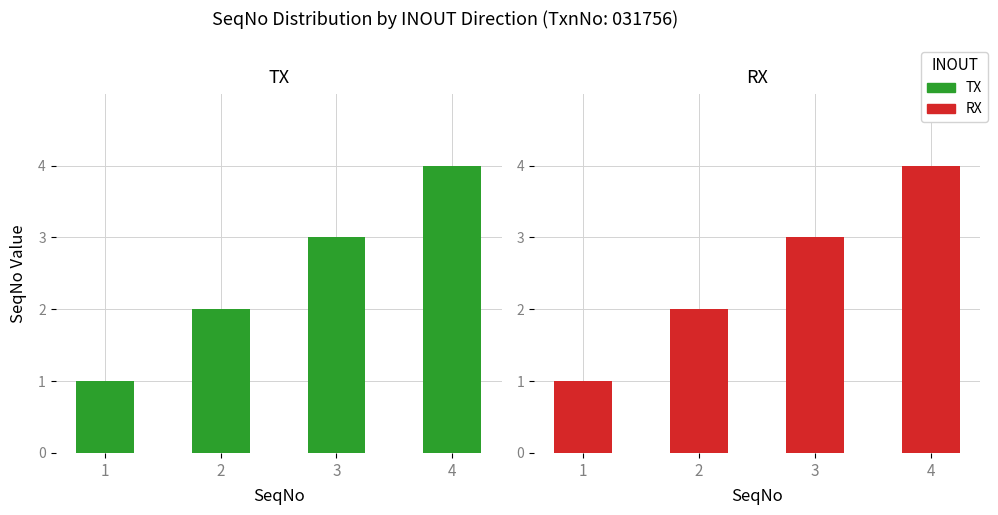

How many values in the RX series exceed 3?

1